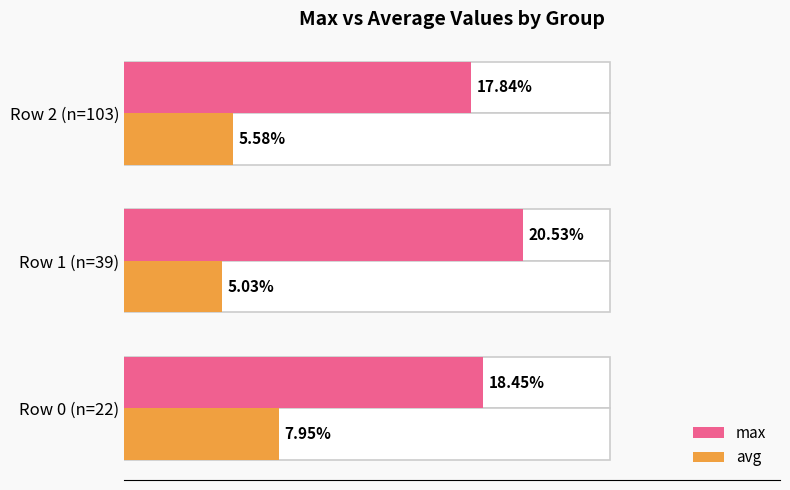

How many distinct data groups are displayed?

2